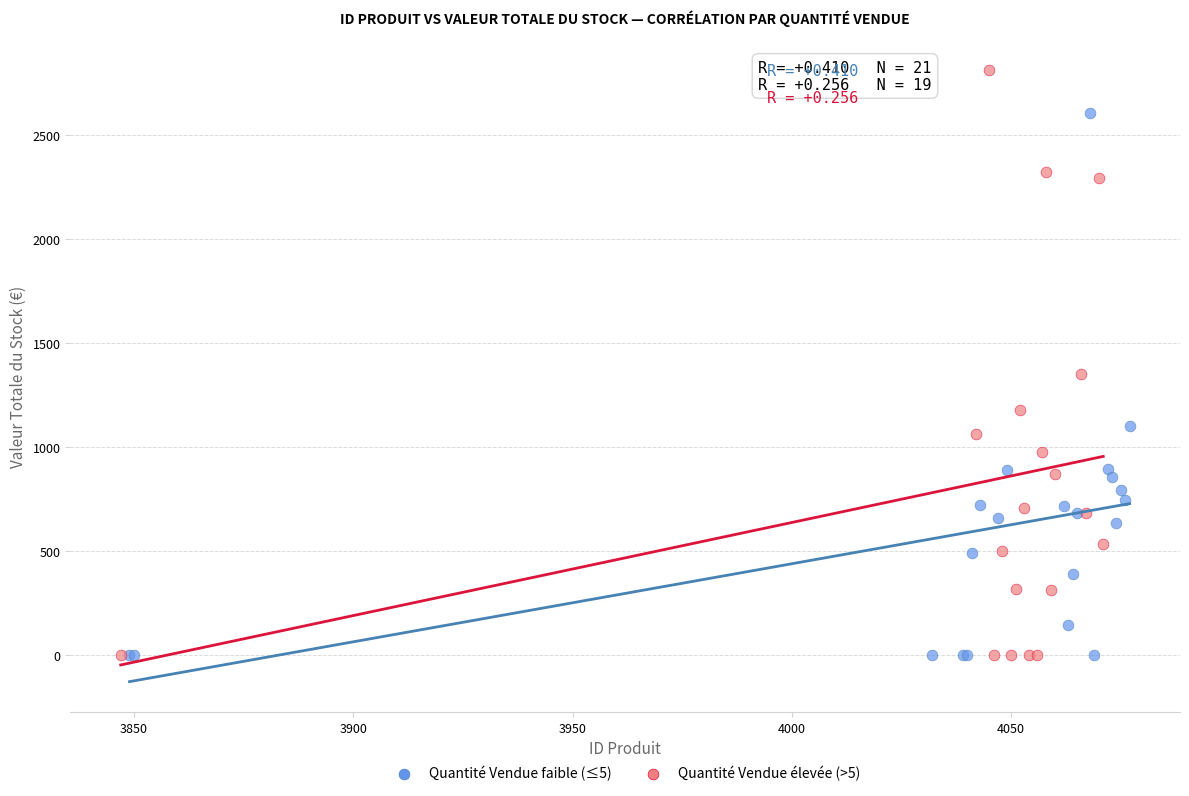

Which series reaches the maximum Y coordinate?

Quantité Vendue élevée (>5)